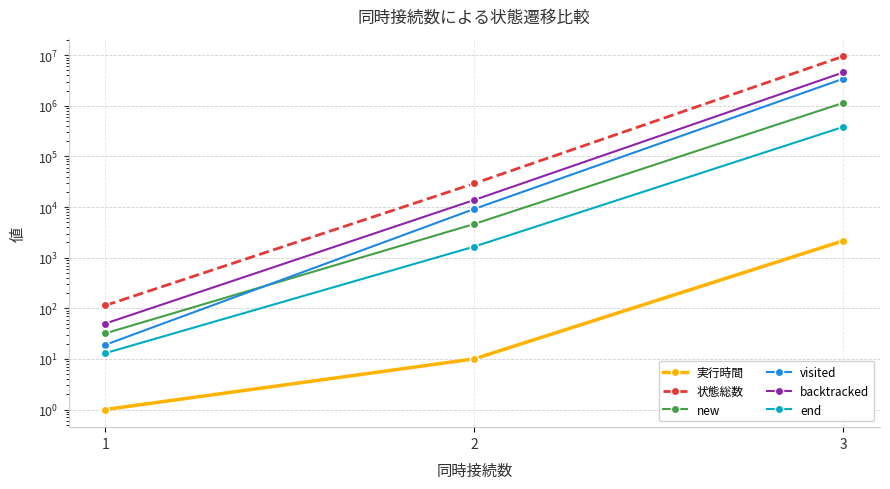

The value of 状態総数 at 2 is 43182. True or false?

False